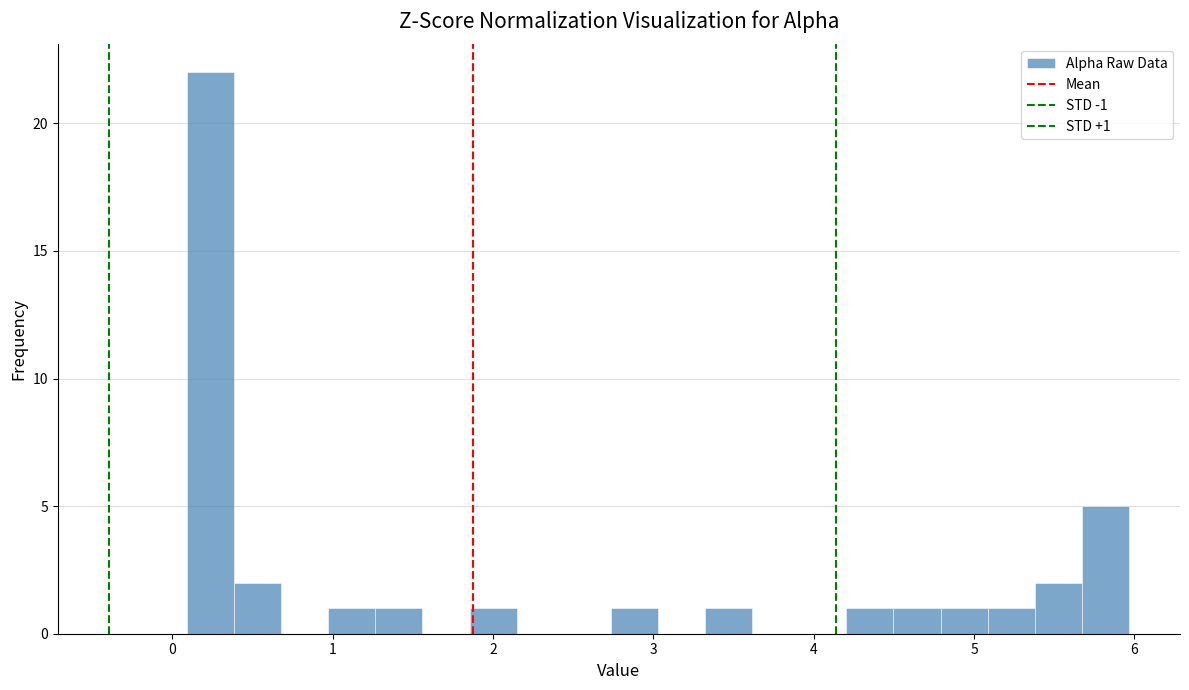

Around what value on the x-axis is the tallest bar? Give the approximate position of its centre, as read against the axis.

0.2